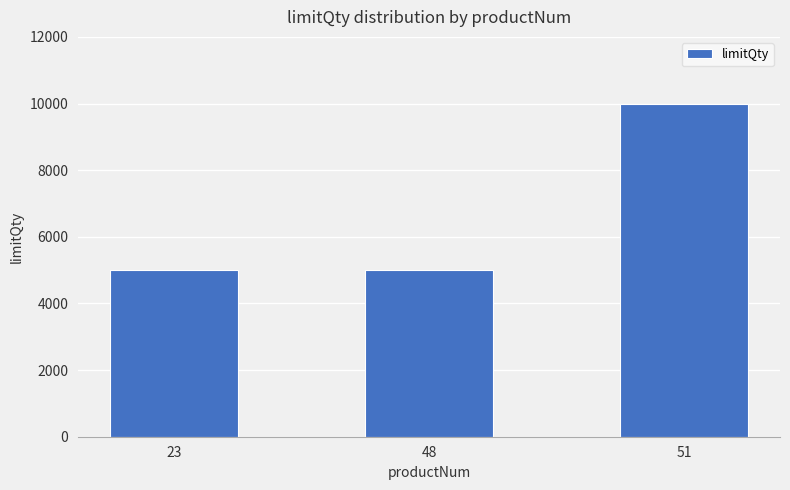

How many series are shown in this chart?

1